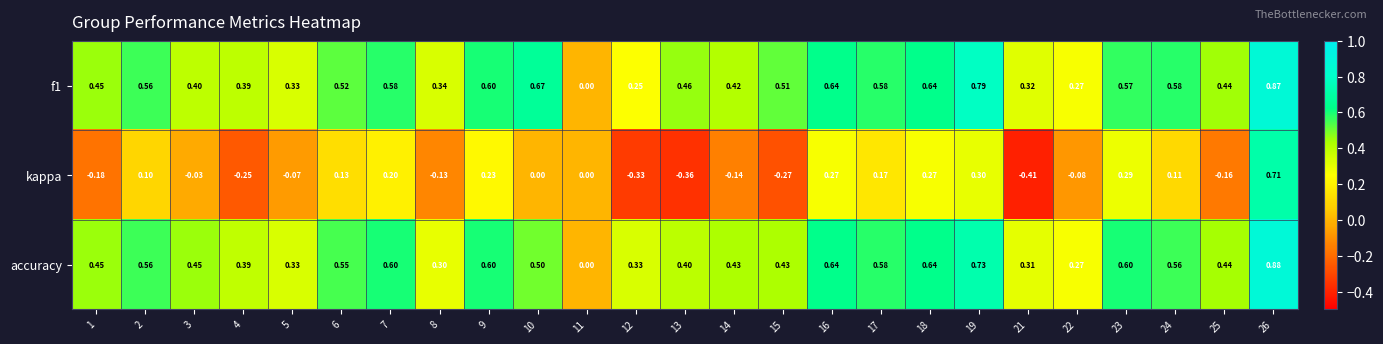

Is the value of kappa at 8 greater than the value of accuracy at 25?

No